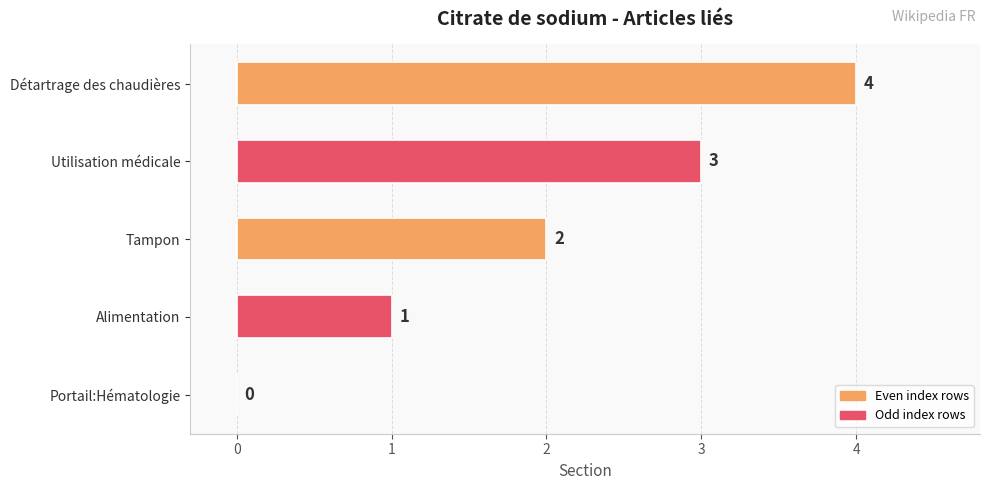

Which has a higher value, Alimentation or Utilisation médicale?

Utilisation médicale